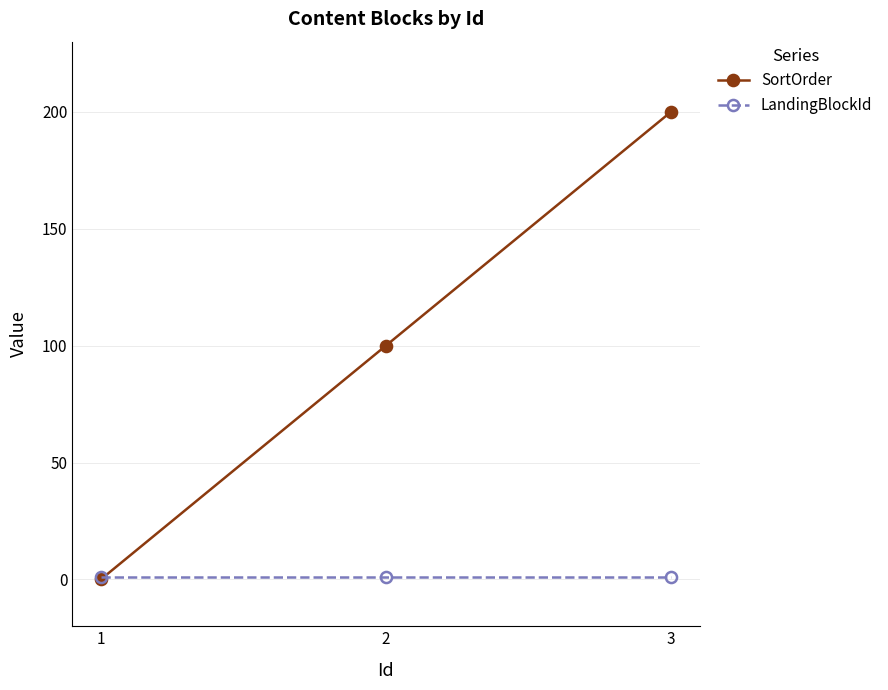

Which series changed the most between 1 and 2?

SortOrder